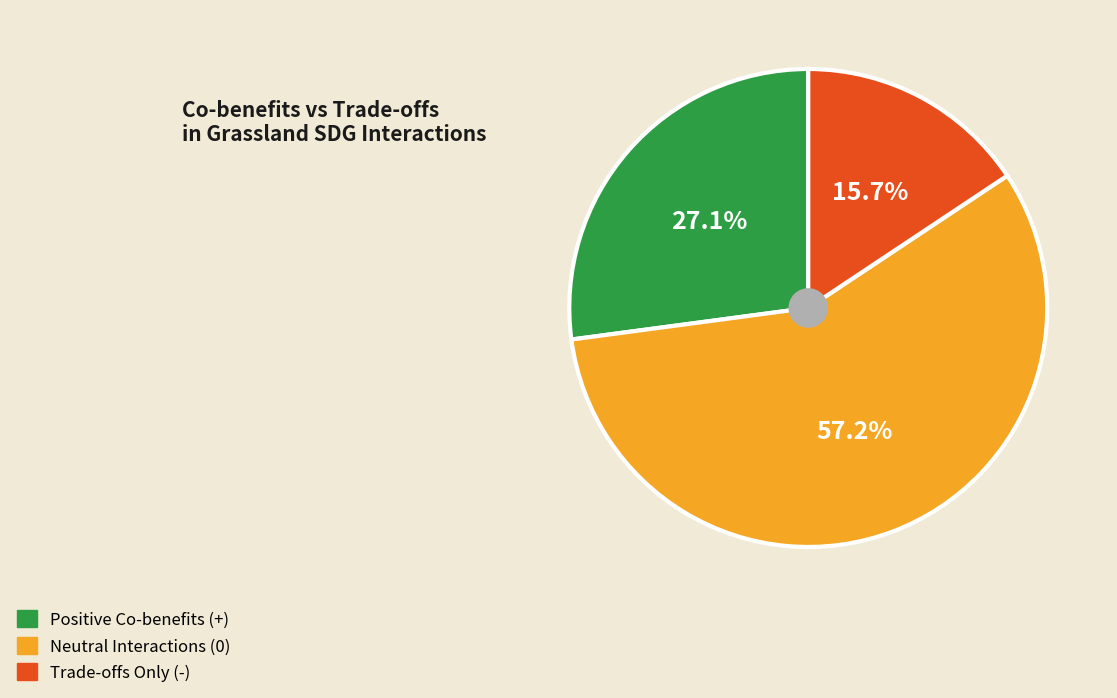

Is there a majority slice in this chart?

Yes